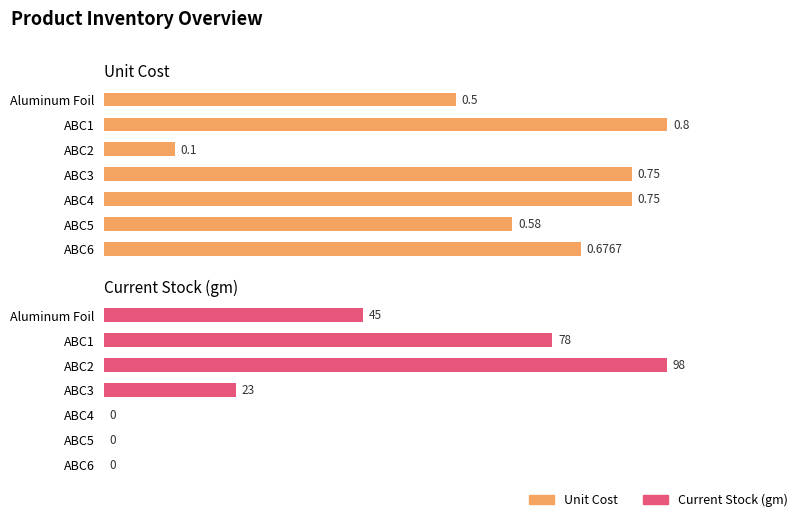

How many groups of bars are there?

7